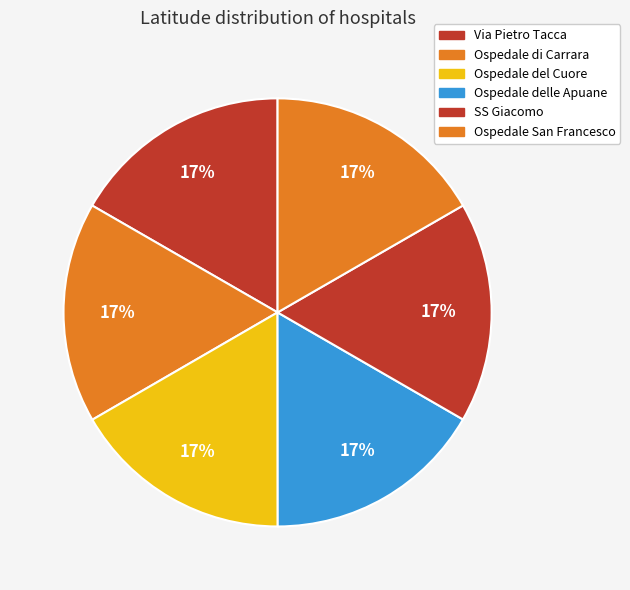

The Ospedale del Cuore slice represents 8% of the pie. True or false?

False